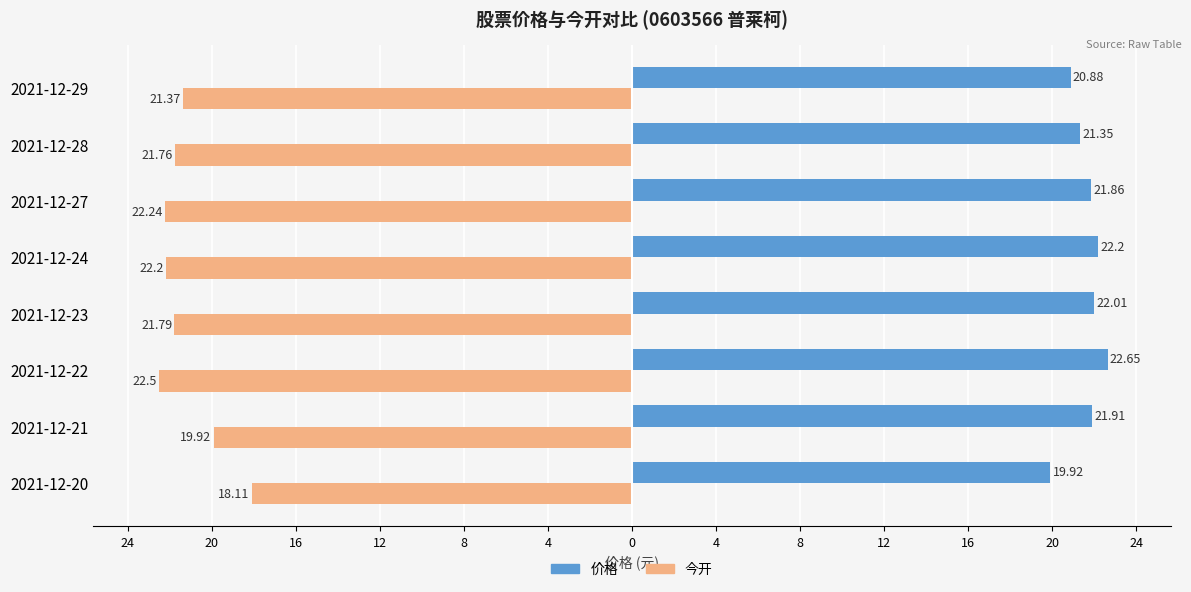

What are all the series names shown in the legend?

价格, 今开